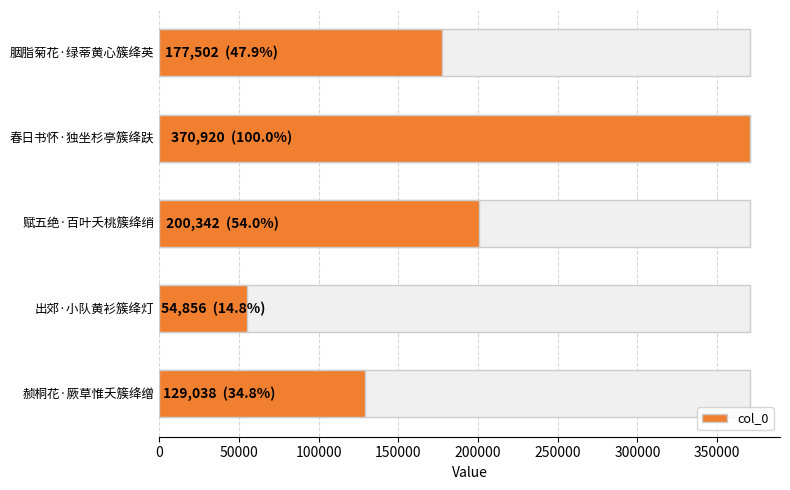

What is the value of the 4th bar from the left?

54856